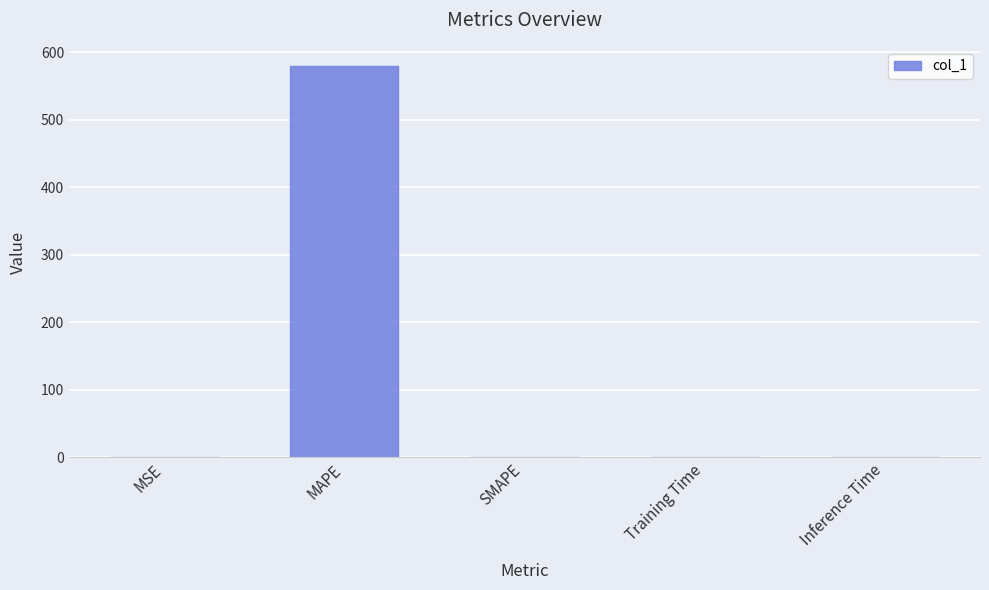

Does the chart contain stacked bars?

No